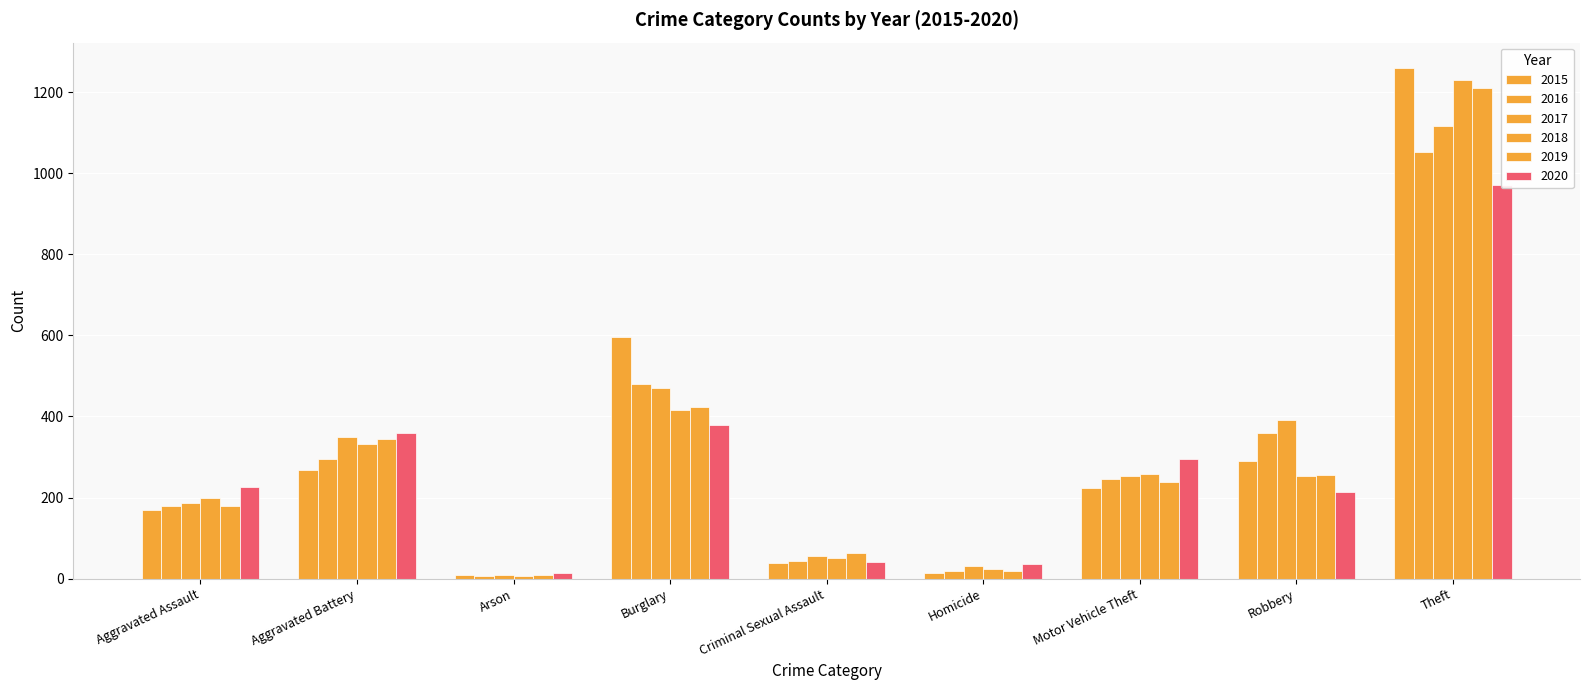

What is the value of the 2018 bar at the 5th from the left?

50